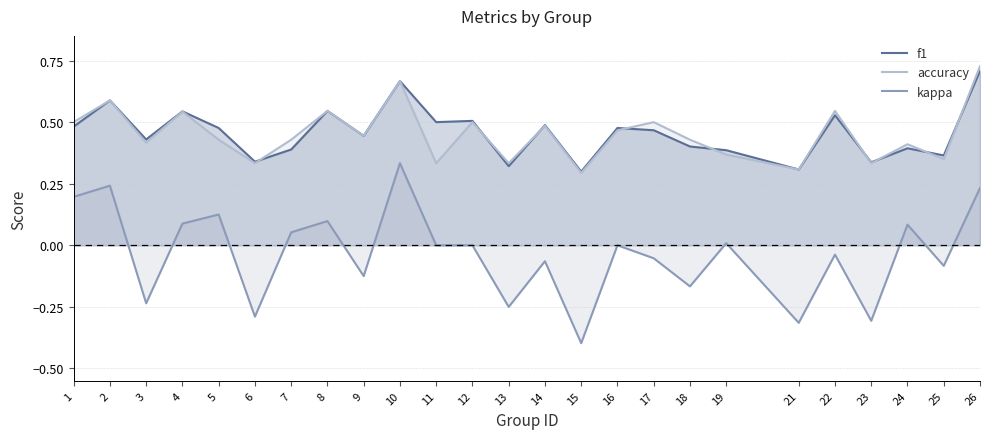

Reading right to left, list all the values displayed in this chart.

f1: 26=0.7	25=0.4	24=0.4	23=0.3	22=0.5	21=0.3	19=0.4	18=0.4	17=0.5	16=0.5	15=0.3	14=0.5	13=0.3	12=0.5	11=0.5	10=0.7	9=0.4	8=0.5	7=0.4	6=0.3	5=0.5	4=0.5	3=0.4	2=0.6	1=0.5
accuracy: 26=0.7	25=0.3	24=0.4	23=0.3	22=0.5	21=0.3	19=0.4	18=0.4	17=0.5	16=0.5	15=0.3	14=0.5	13=0.3	12=0.5	11=0.3	10=0.7	9=0.4	8=0.5	7=0.4	6=0.3	5=0.4	4=0.5	3=0.4	2=0.6	1=0.5
kappa: 26=0.2	25=-0.1	24=0.1	23=-0.3	22=-0.0	21=-0.3	19=0.0	18=-0.2	17=-0.1	16=0.0	15=-0.4	14=-0.1	13=-0.2	12=0.0	11=0.0	10=0.3	9=-0.1	8=0.1	7=0.1	6=-0.3	5=0.1	4=0.1	3=-0.2	2=0.2	1=0.2